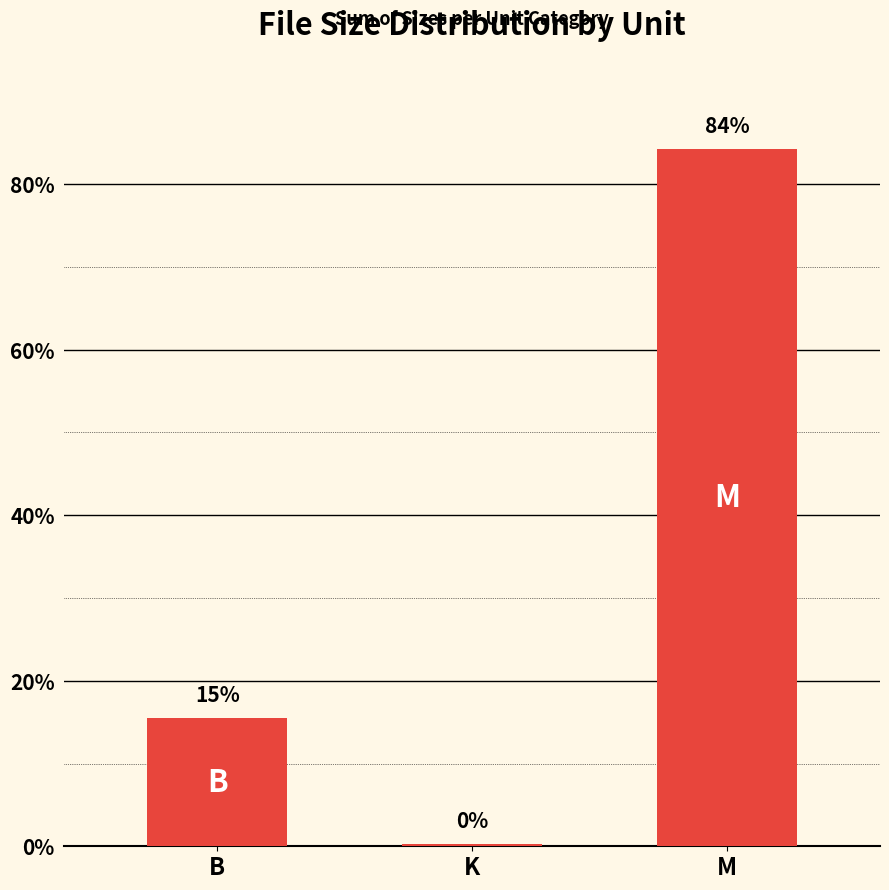

Are the bars horizontal?

No